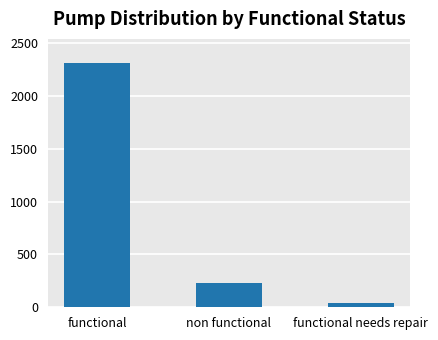

Which label corresponds to the largest value in the chart?

functional